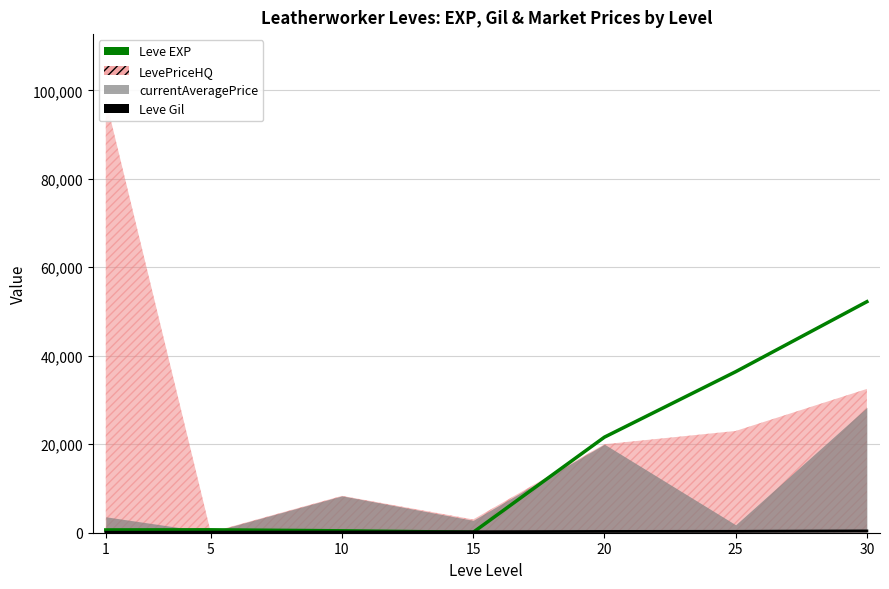

Between which two adjacent categories do Leve Gil and Leve EXP first intersect?

10 and 15